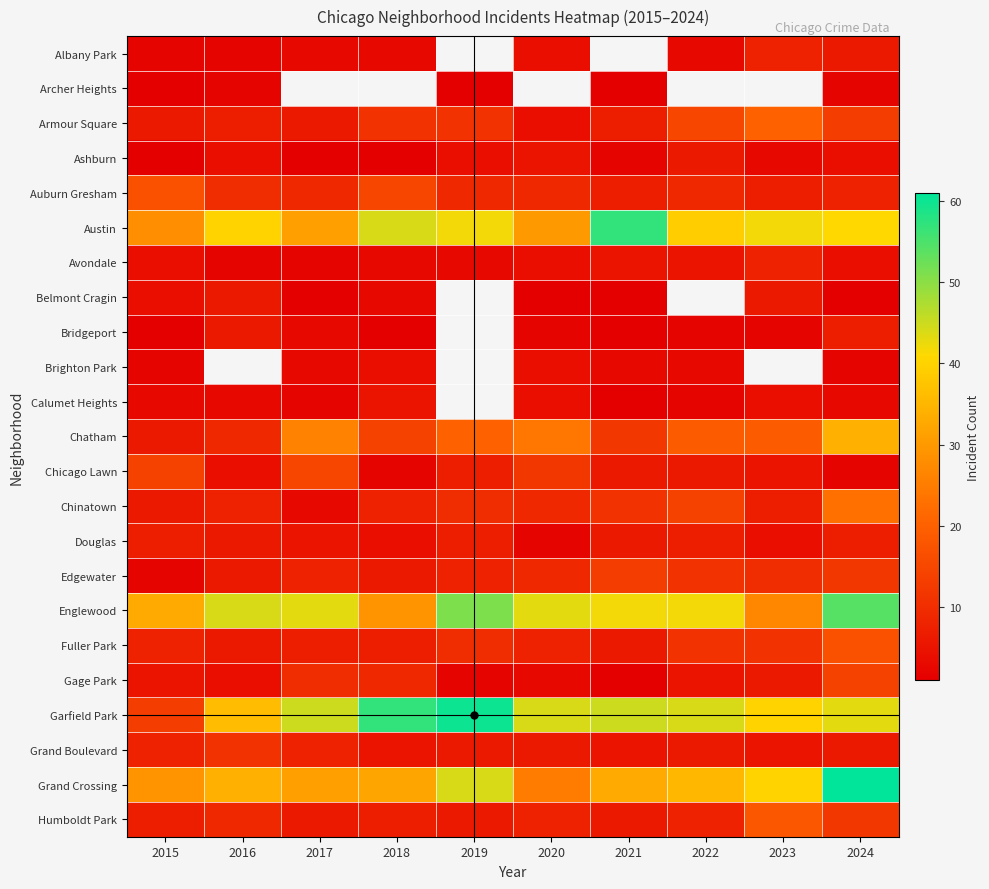

At which category is the sum across all series the highest?

2024